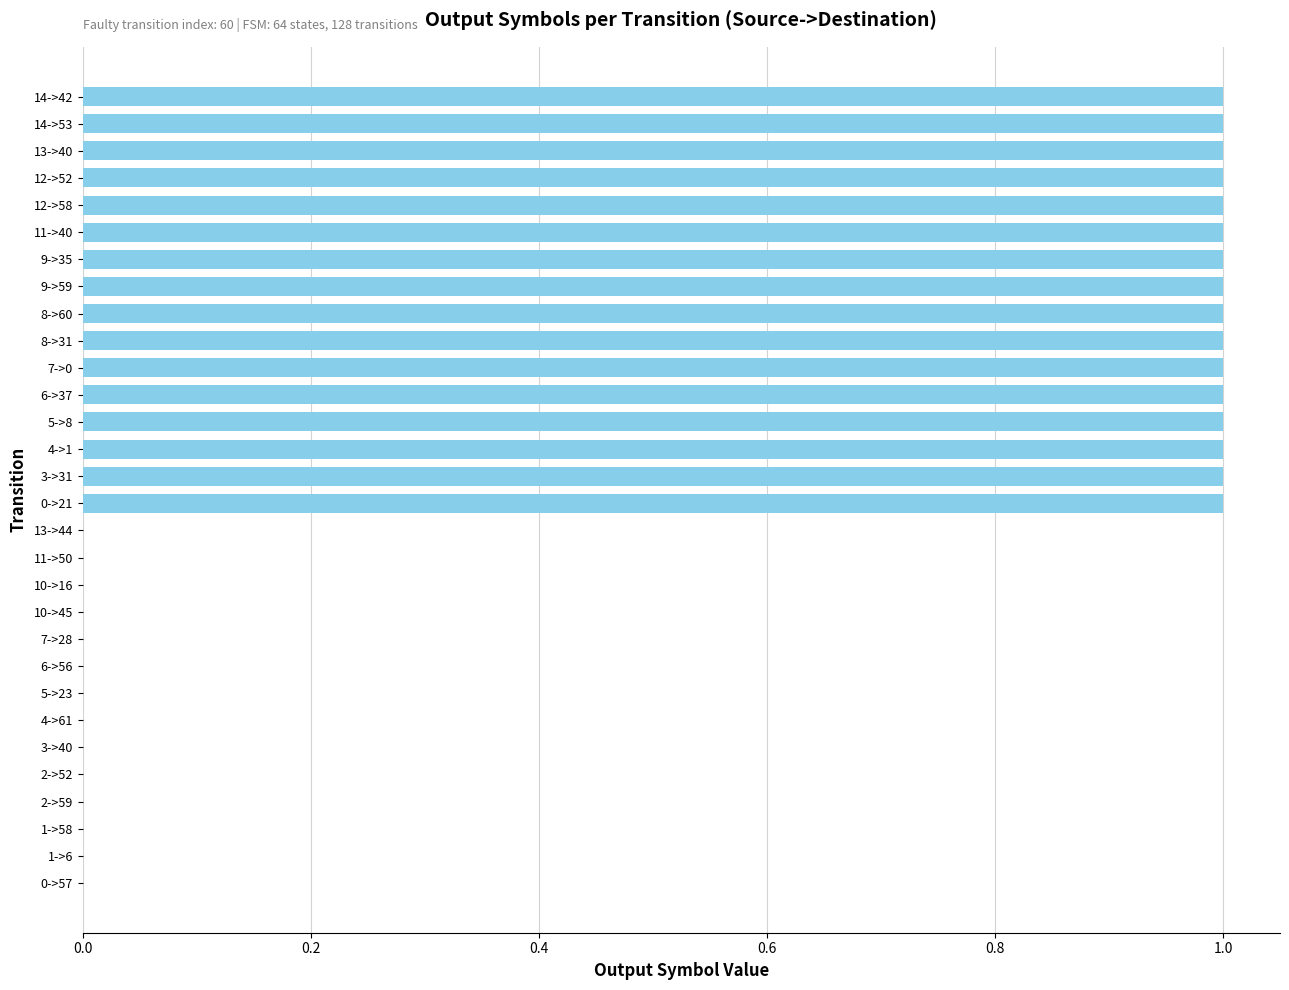

Reading top to bottom, extract all data points from this chart.

14->42=1	14->53=1	13->40=1	12->52=1	12->58=1	11->40=1	9->35=1	9->59=1	8->60=1	8->31=1	7->0=1	6->37=1	5->8=1	4->1=1	3->31=1	0->21=1	13->44=0	11->50=0	10->16=0	10->45=0	7->28=0	6->56=0	5->23=0	4->61=0	3->40=0	2->52=0	2->59=0	1->58=0	1->6=0	0->57=0